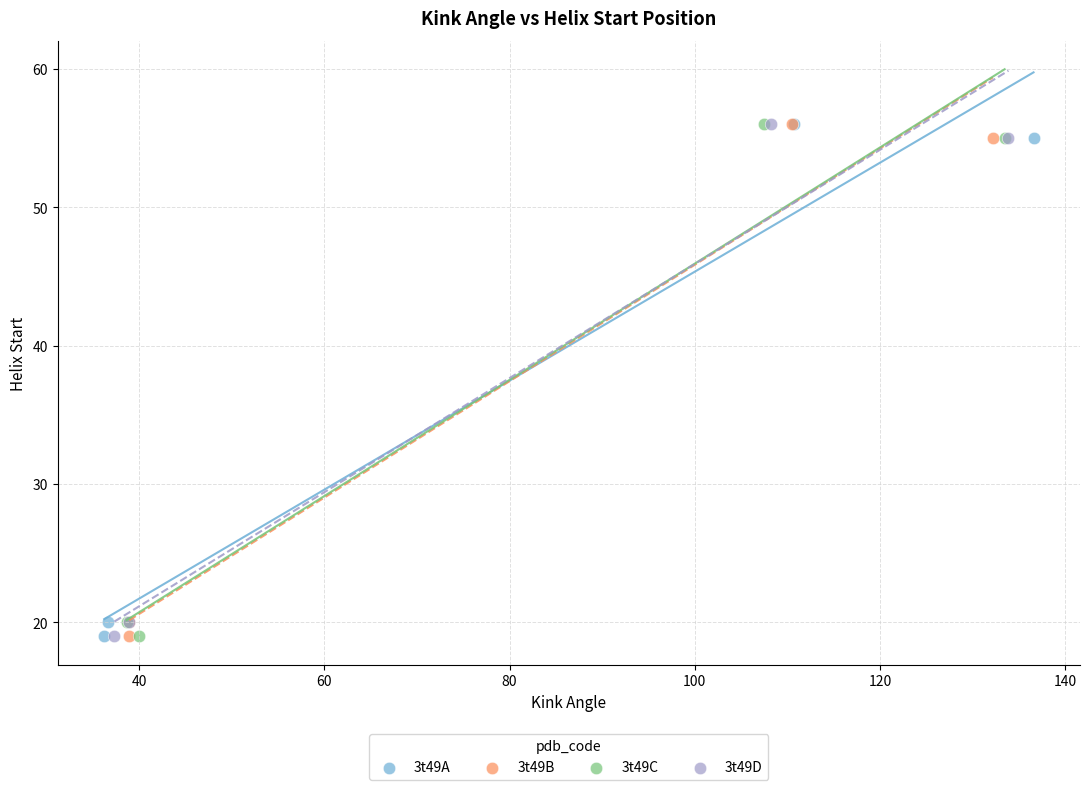

What are all the series names shown in the legend?

3t49A, 3t49B, 3t49C, 3t49D